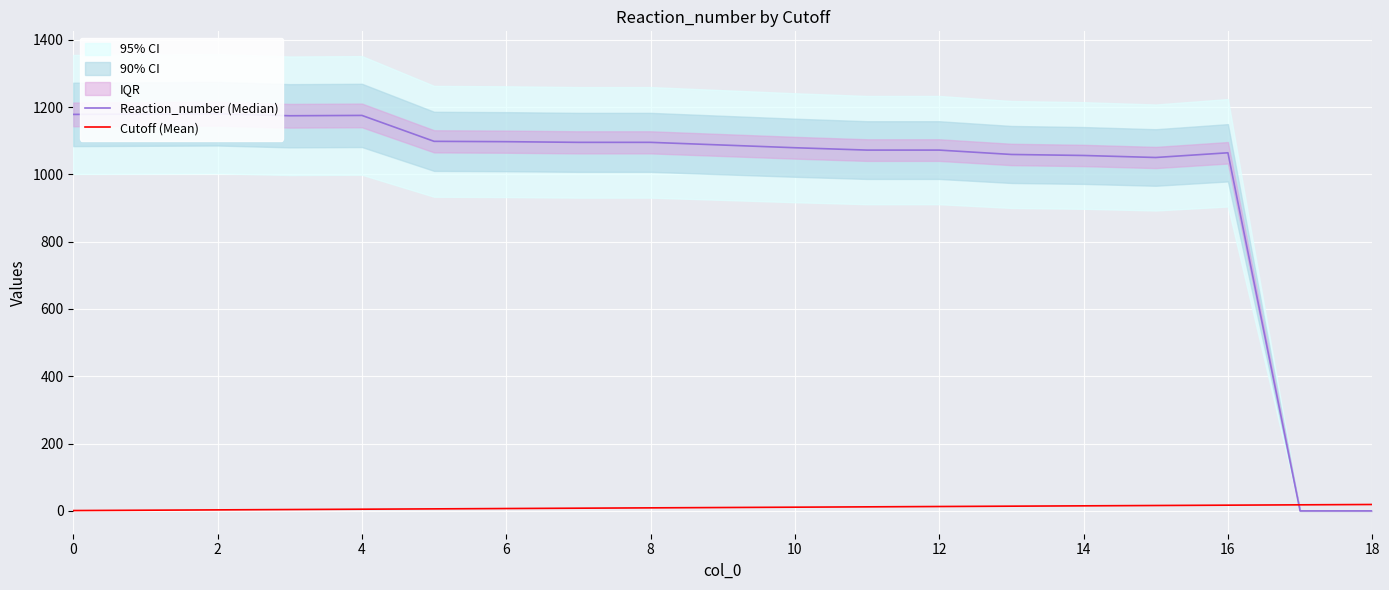

True or false: Cutoff (Mean) has more than 1 points higher than both neighbors.

False